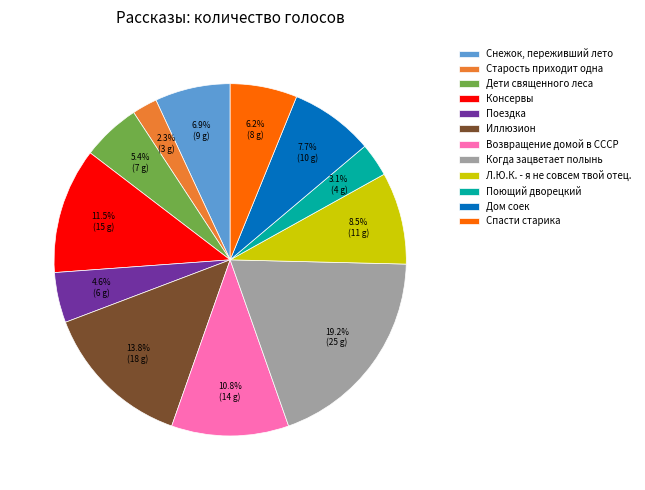

To the nearest percent, what is the combined percentage of Консервы and Спасти старика?

18%